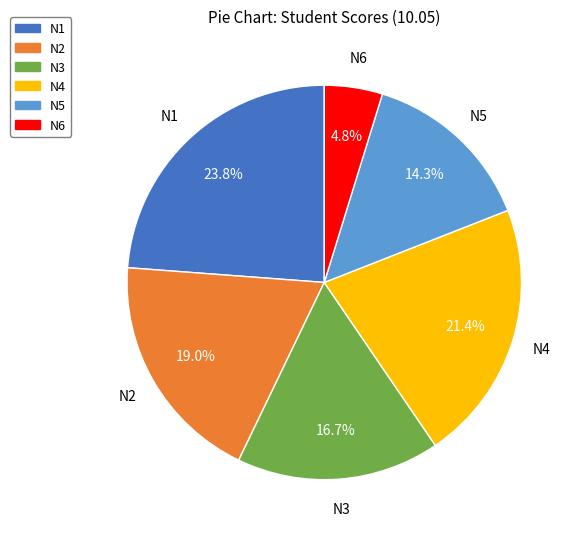

Is it true that N5 is 14% of the pie?

True